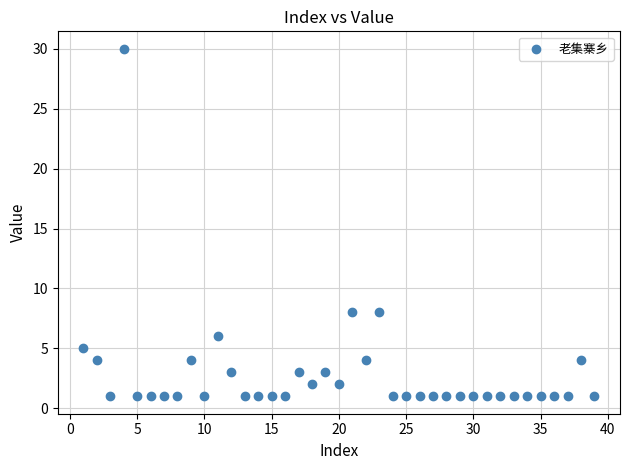

What is the range of X values (max minus min)?

38